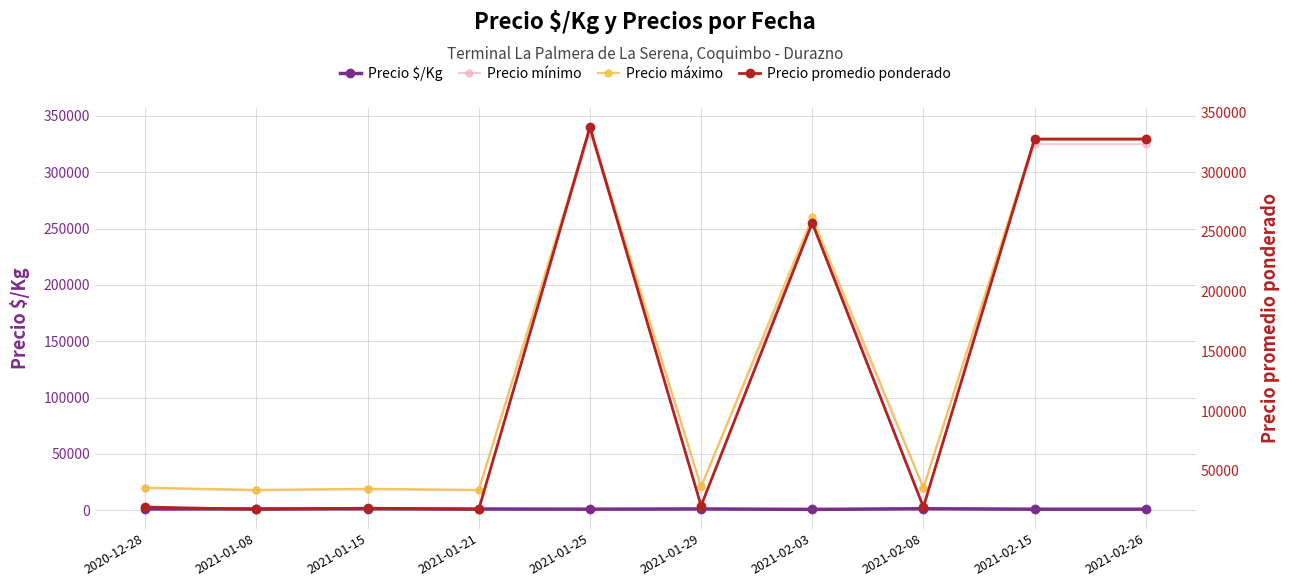

What is the spread (max minus min) of values at 2021-02-15?

329181